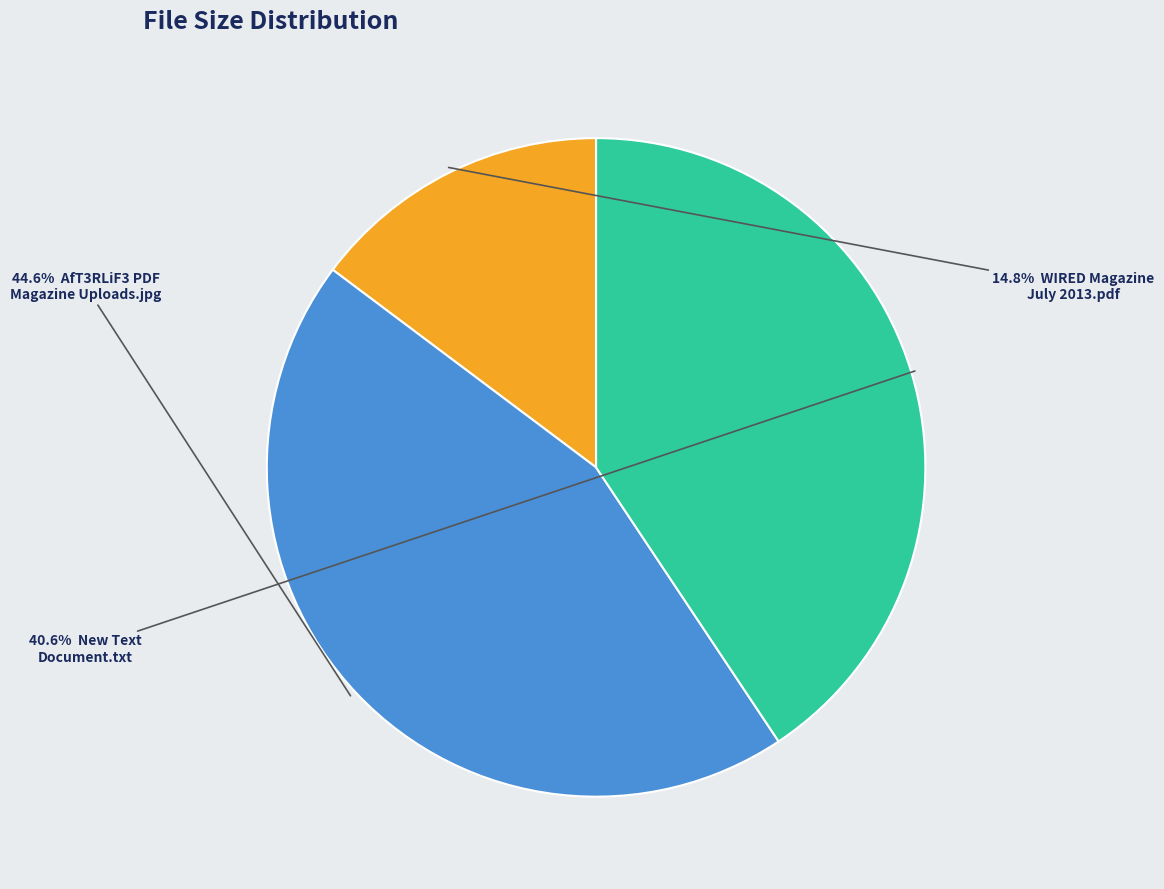

Is there any slice that represents more than half of the pie?

No